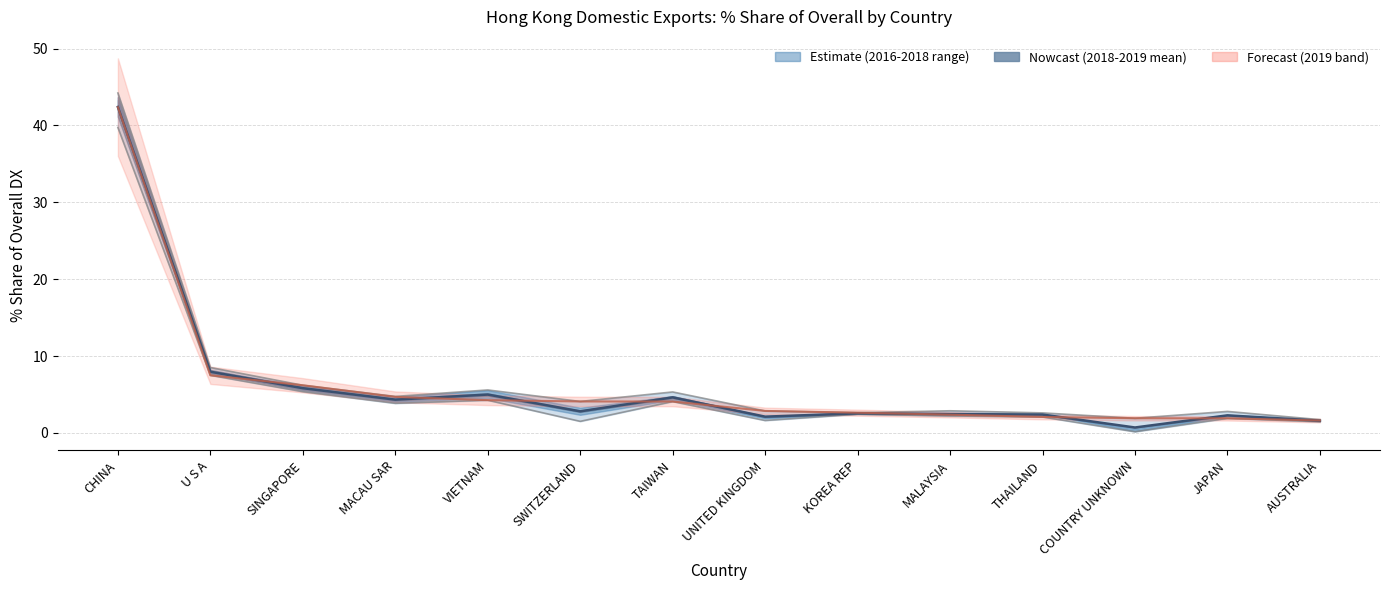

What is the greatest value displayed?

42.4